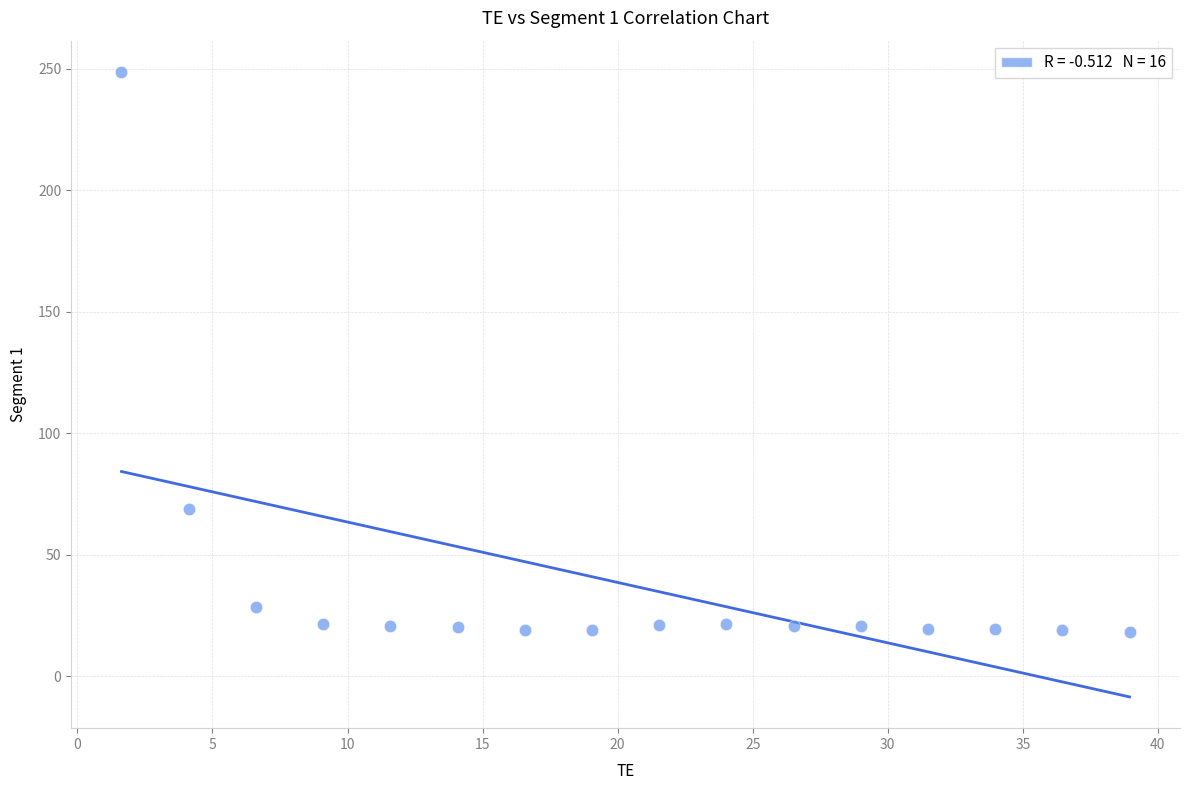

What is the range of Y values (max minus min)?

230.4